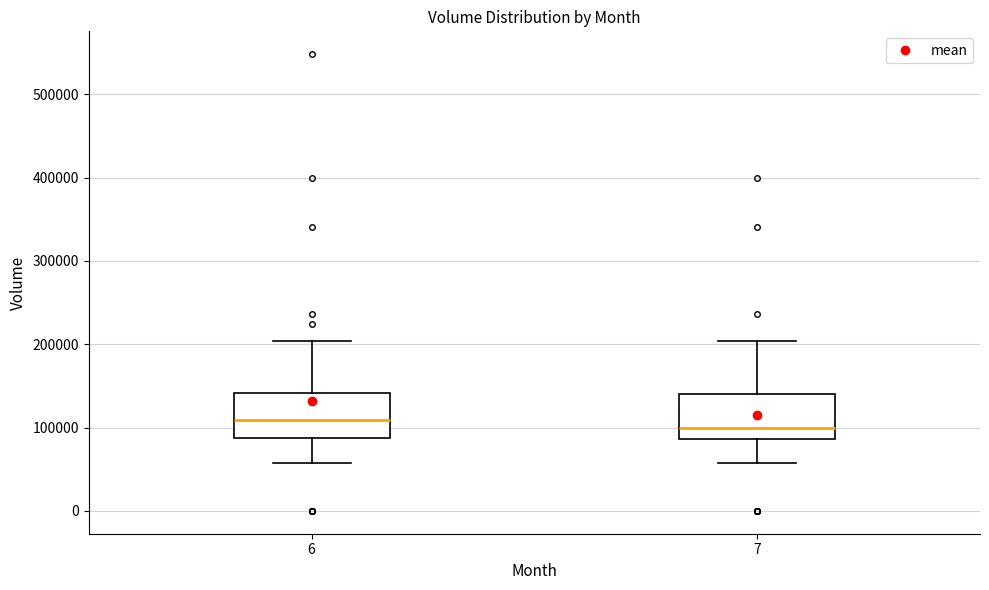

Where does the lower whisker of the box at x = 7 end on the y-axis? The values are not printed on the chart, so give them approximately, as read against the axis.

60000